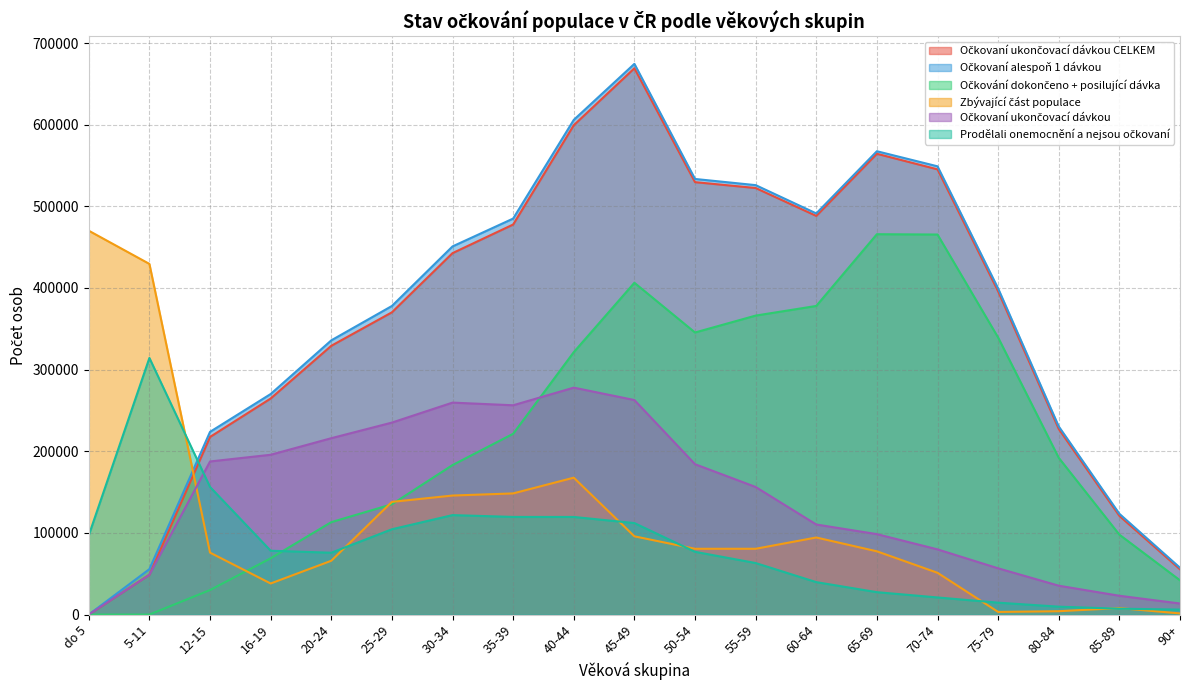

What is the difference between the maximum and second lowest values in the Očkovaní ukončovací dávkou CELKEM series?

620394